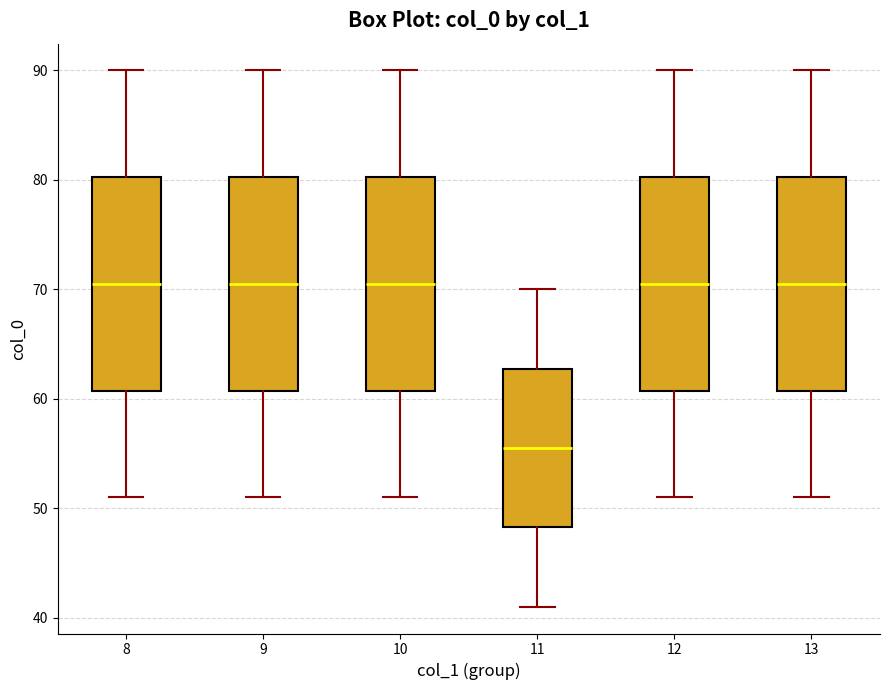

Where is the upper edge of the box at x = 13 on the y-axis? The values are not printed on the chart, so give them approximately, as read against the axis.

80